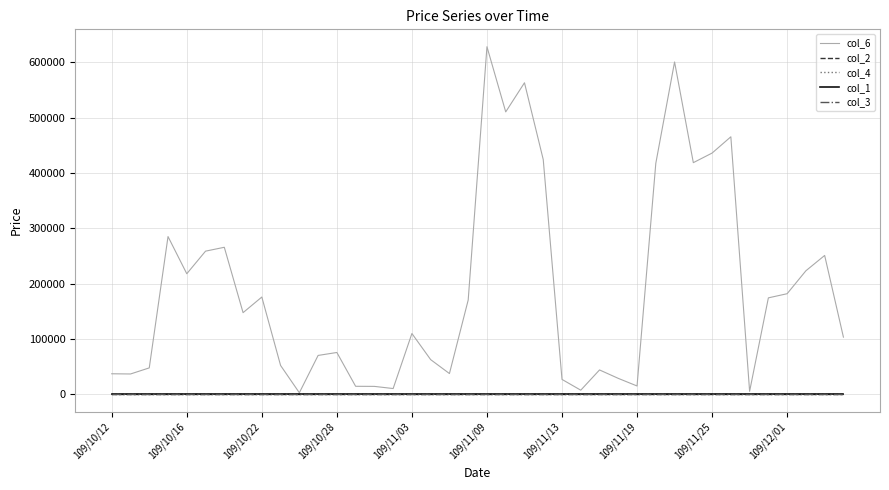

What is the maximum value for col_6?

627910.0